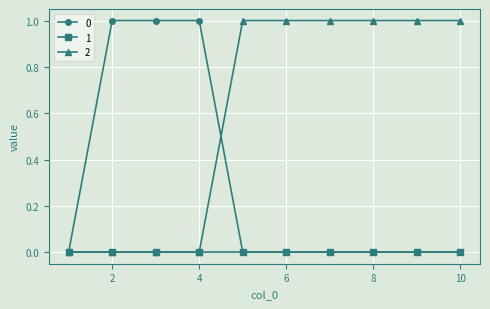

Which series has the largest total across all categories?

2